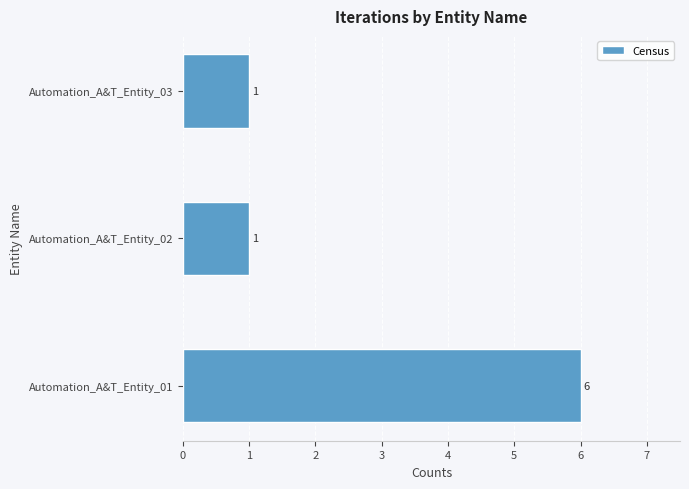

The chart shows a value of 6 at Automation_A&T_Entity_01. True or false?

True